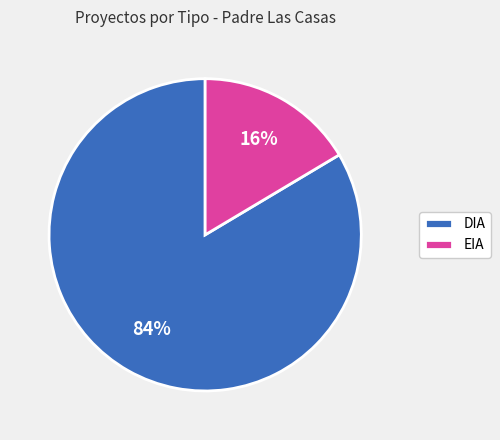

What is the majority slice?

DIA